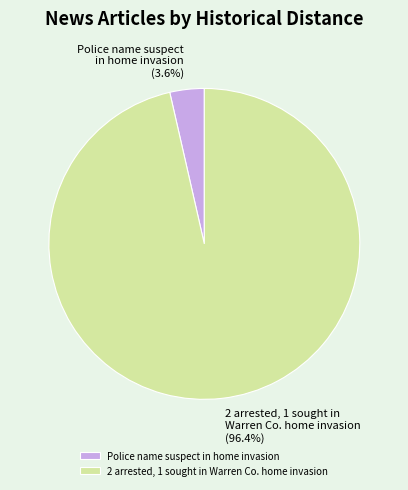

Which category accounts for the majority?

2 arrested, 1 sought in Warren Co. home invasion